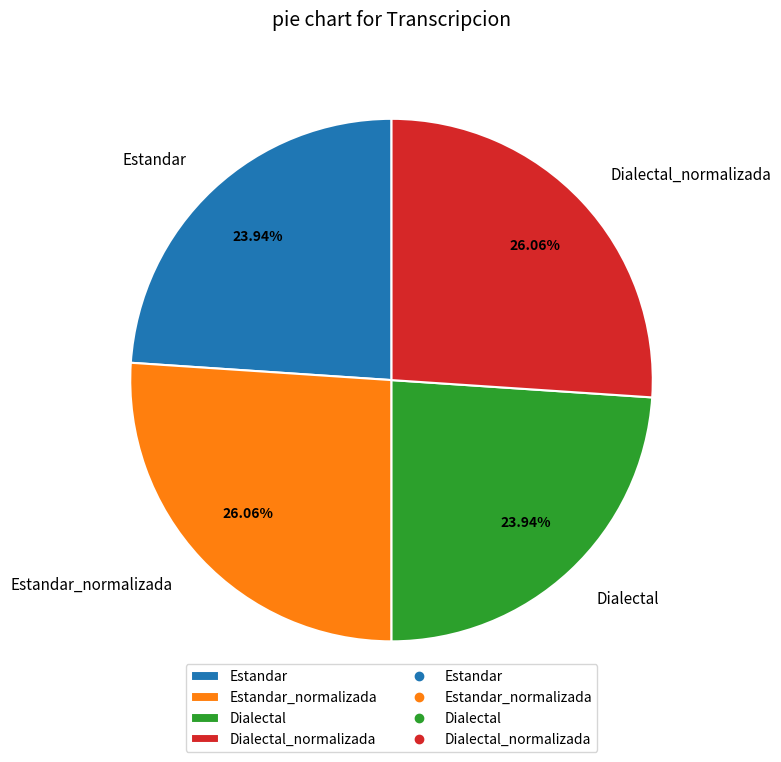

Which has a higher value, Estandar_normalizada or Dialectal?

Estandar_normalizada